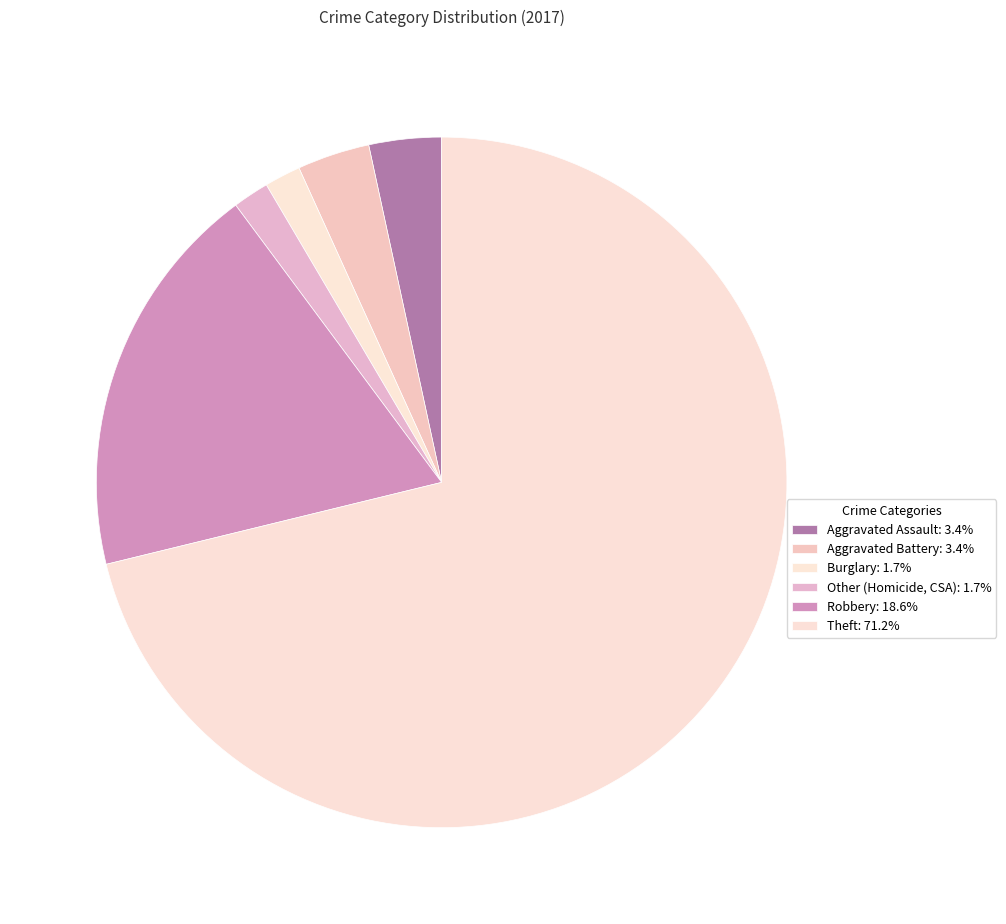

Which category has the biggest portion of the pie?

Theft